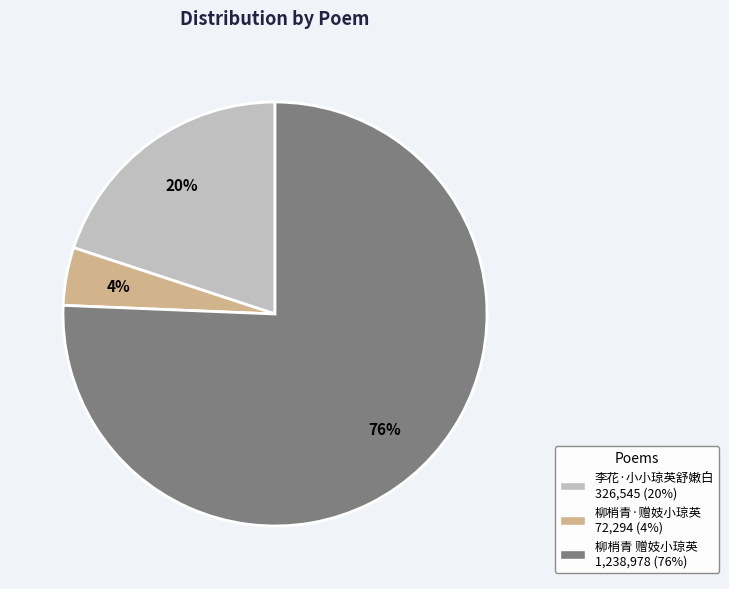

Is it true that 李花·小小琼英舒嫩白 is 20% of the pie?

True